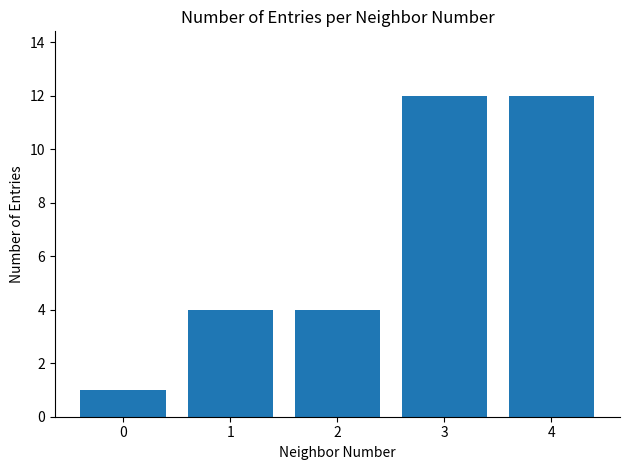

What is the value of the 5th bar from the left?

12